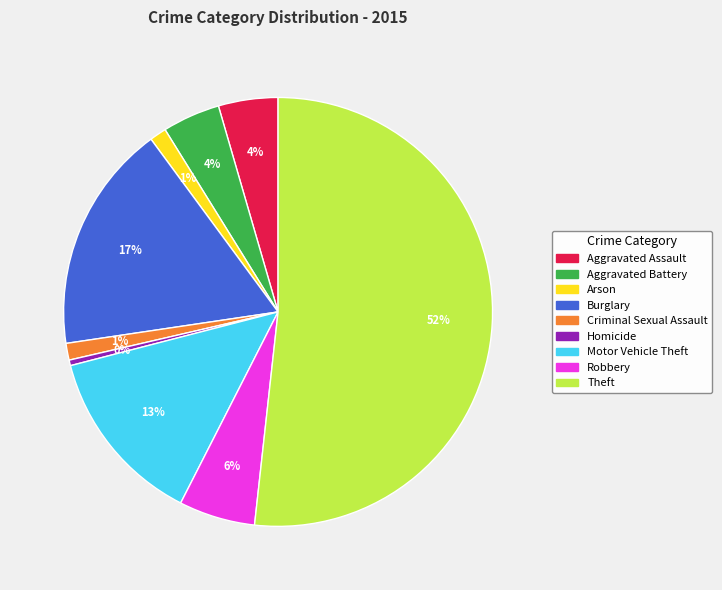

Is Aggravated Assault the majority of the pie?

No